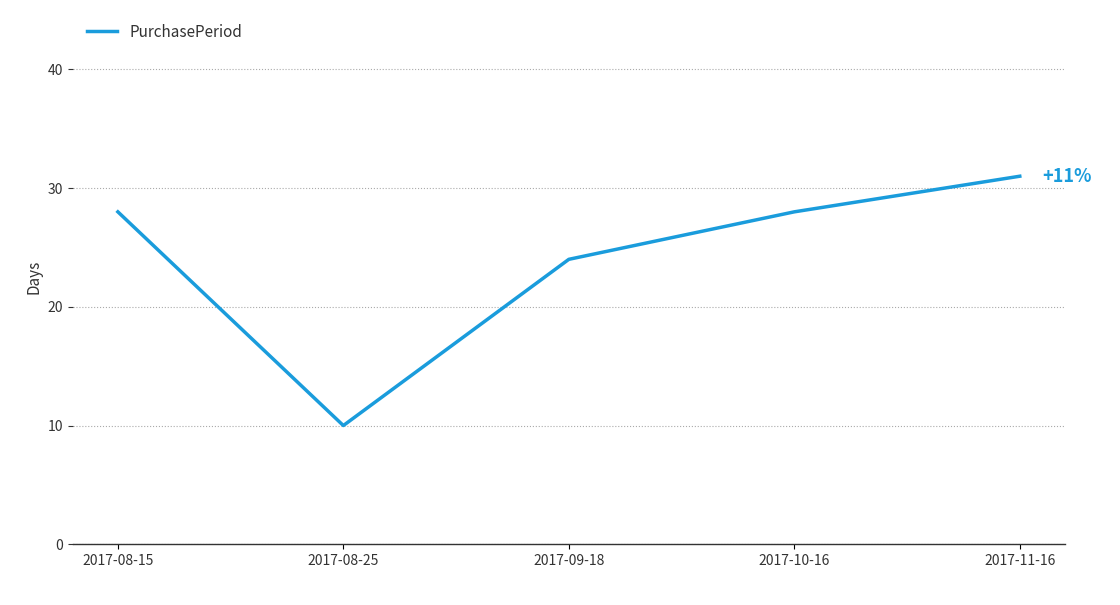

What is the smallest value displayed?

10